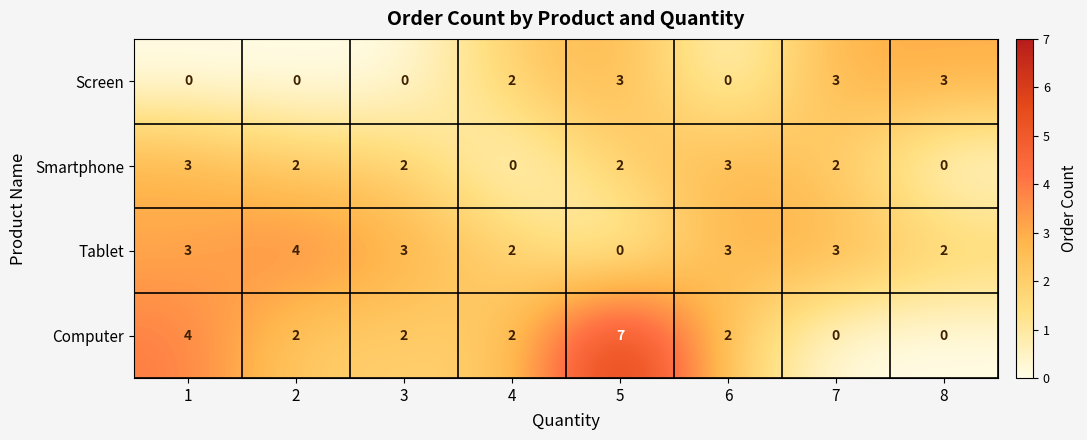

What is the difference between the Computer values at 7 and 1?

4